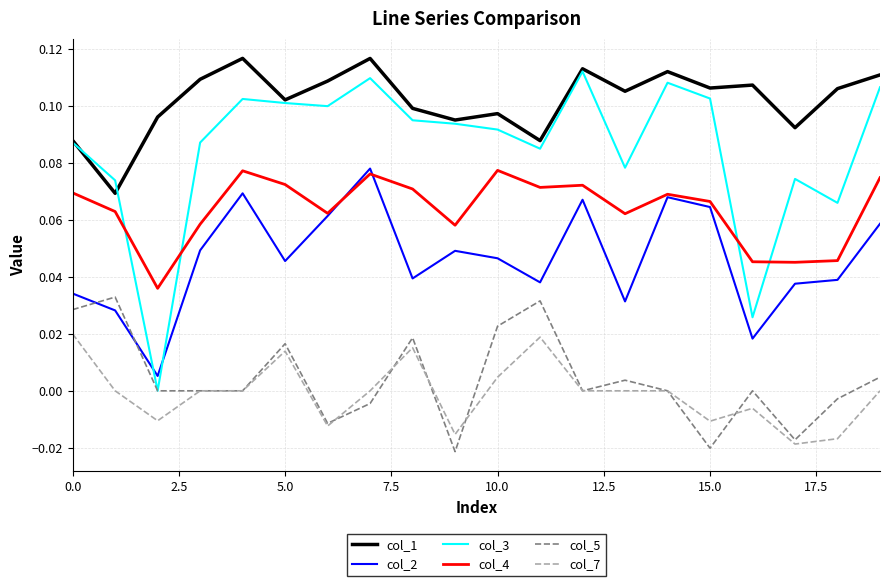

Which series has the largest total across all categories?

col_1